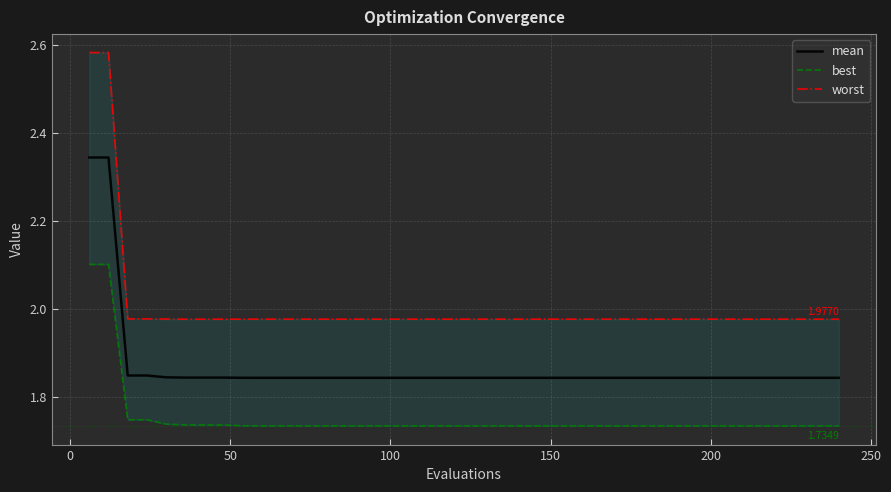

True or false: mean and worst intersect in this chart.

False